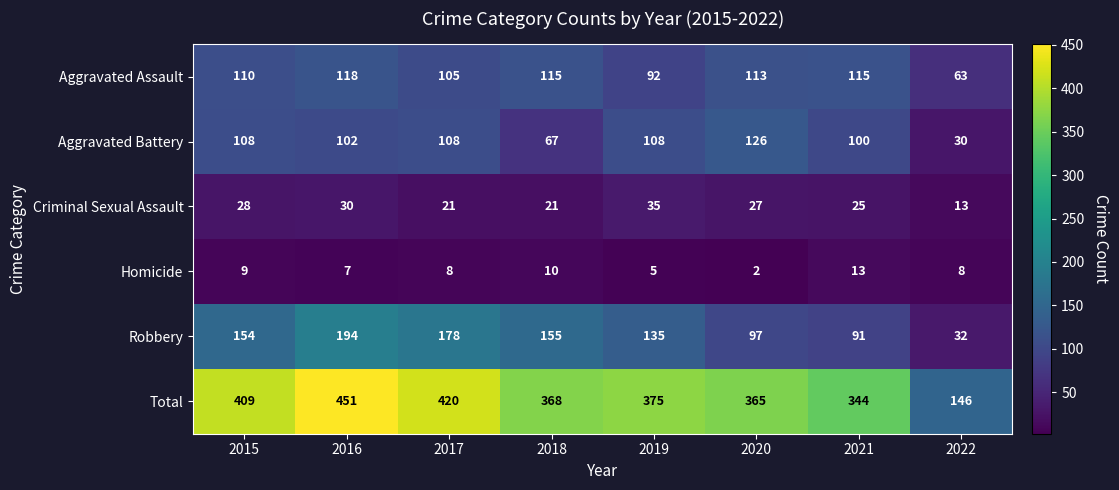

True or false: Homicide has a value of 4 at 2021.

False